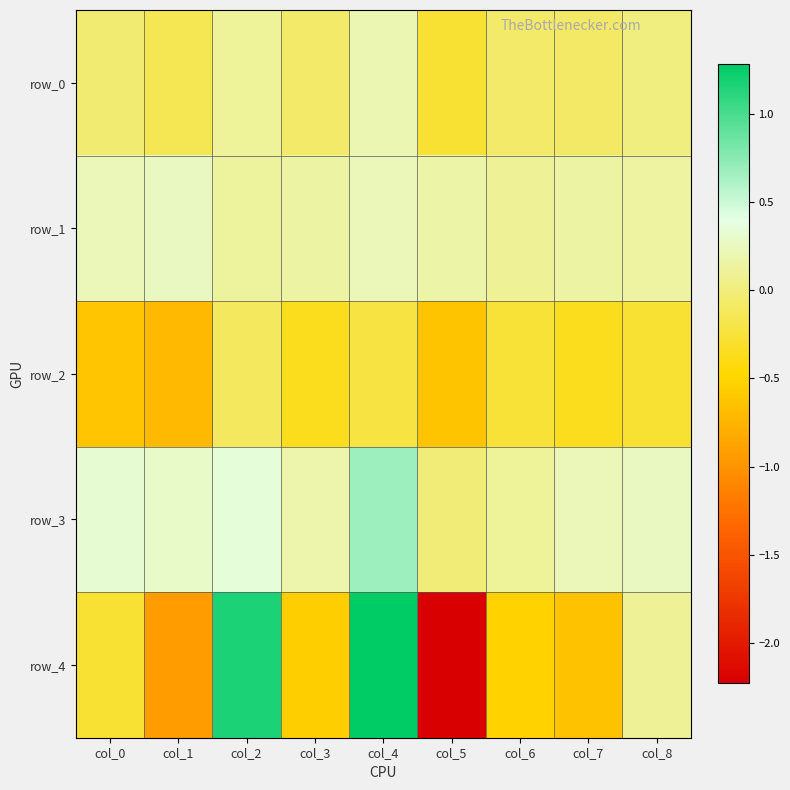

The value of row_0 at col_3 is -0.1. True or false?

True